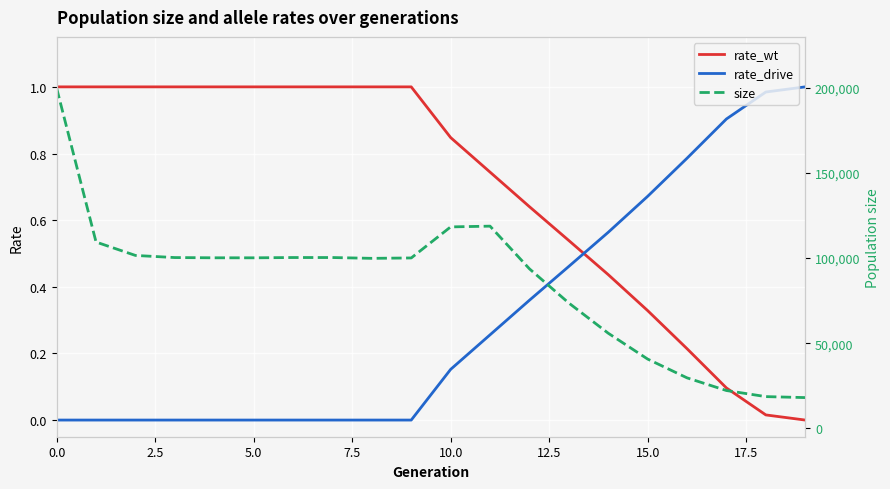

After their last crossing, which series has the higher values: rate_drive or rate_wt?

rate_drive